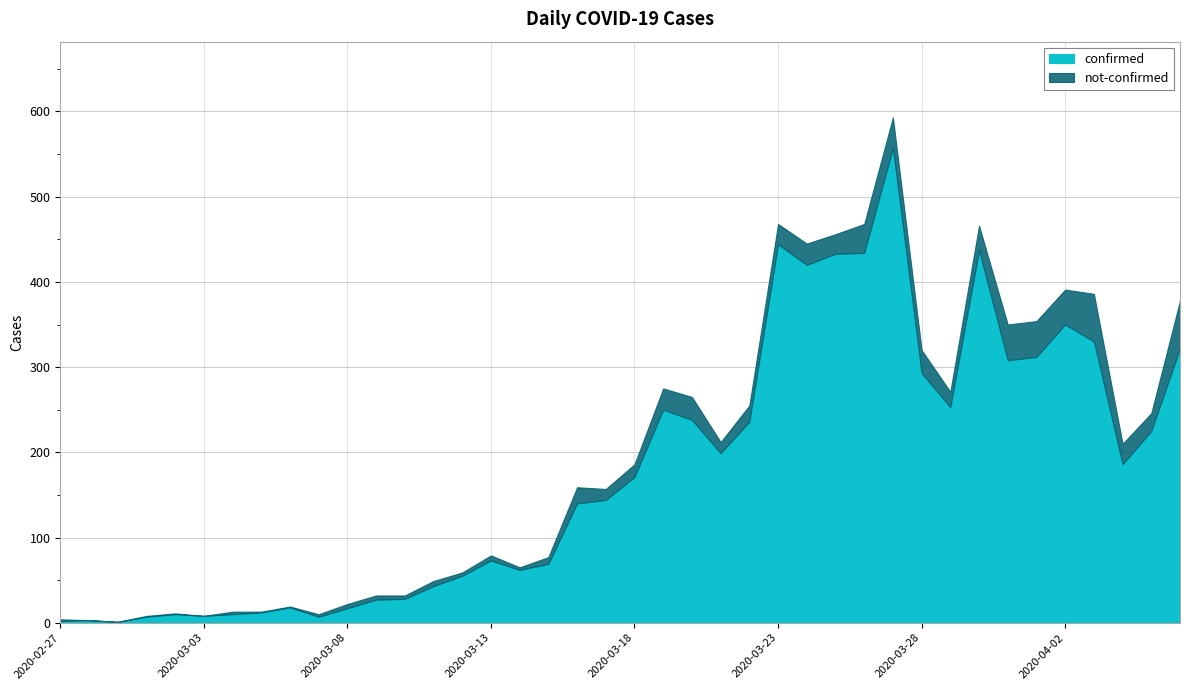

Which series changed the most between 2020-03-02 and 2020-03-07?

confirmed